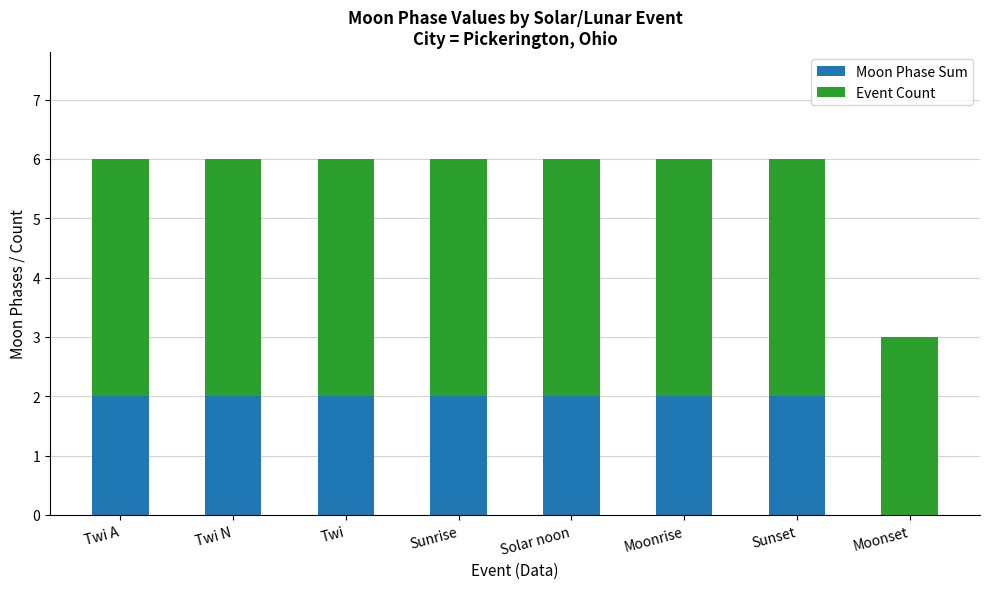

Is it true that Moon Phase Sum equals 1 at Moonset?

False